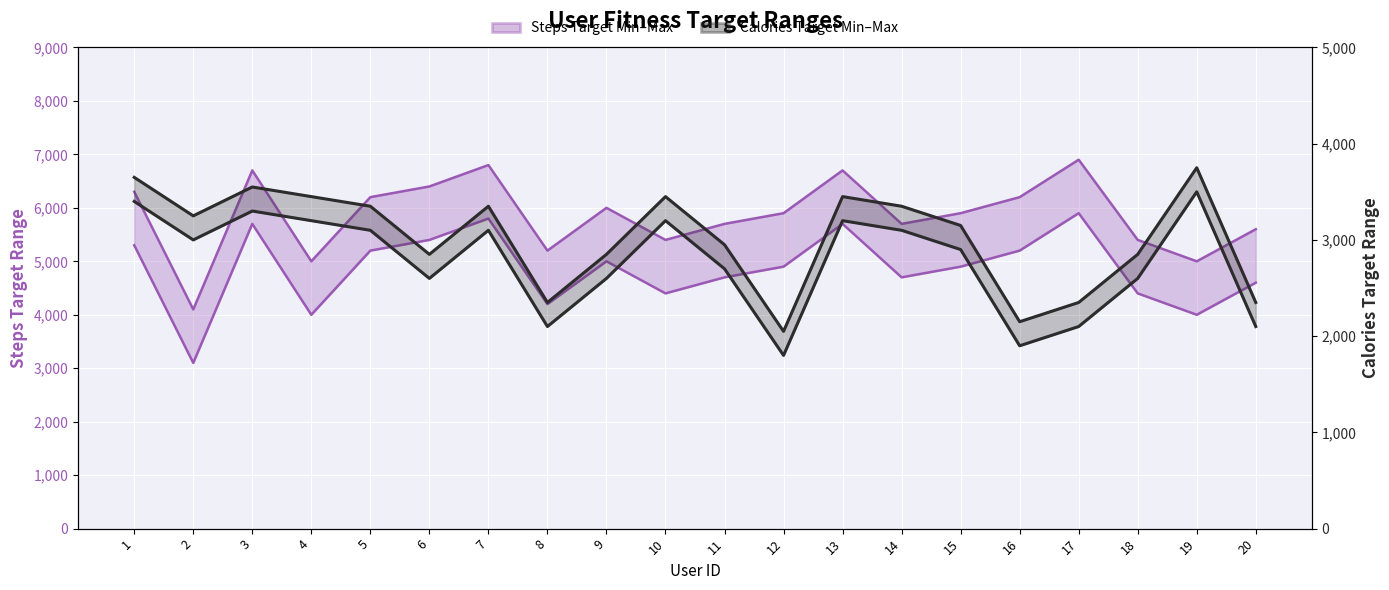

Which has a higher value, 3 or 4?

3